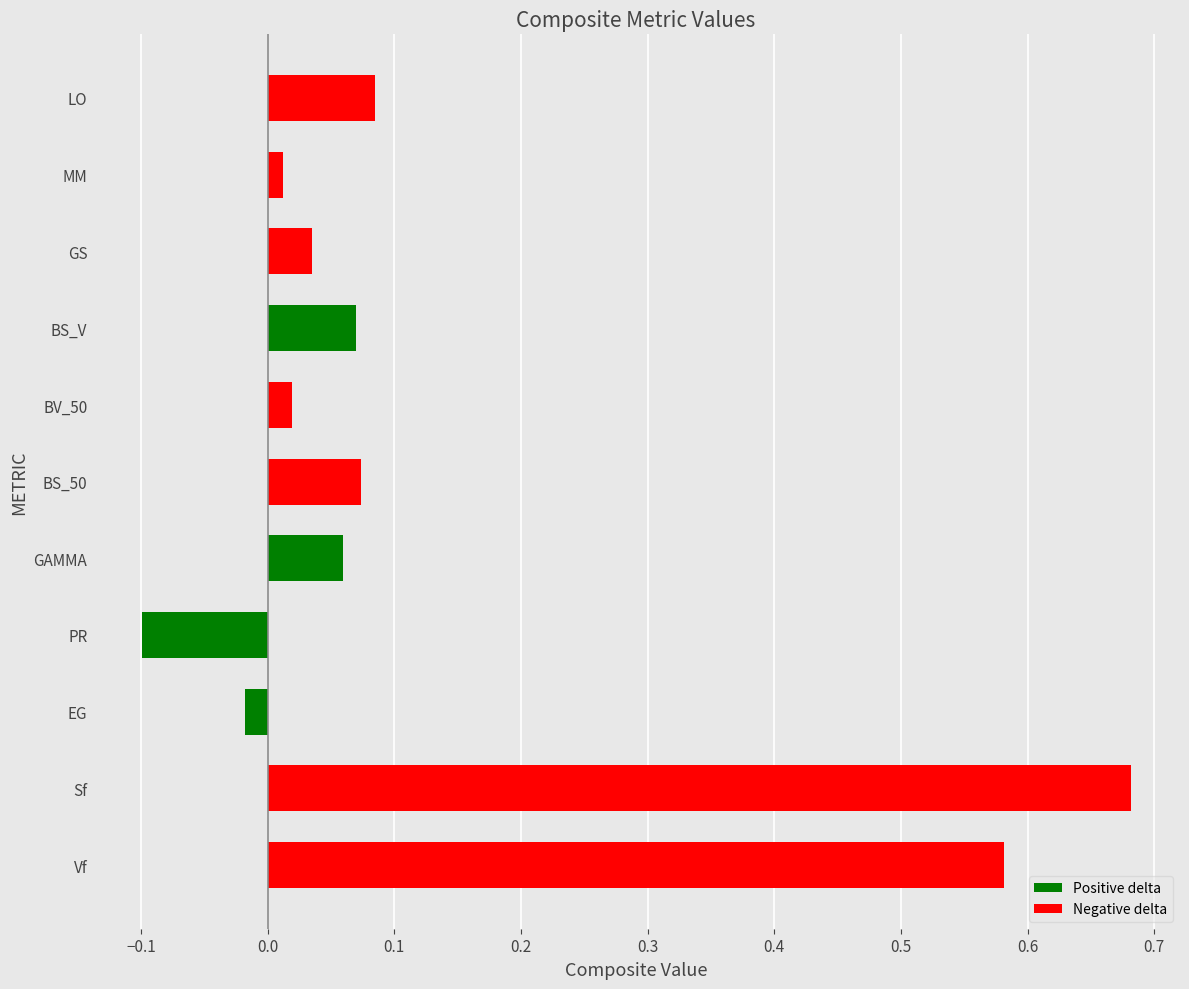

What is the smallest value displayed?

-0.1